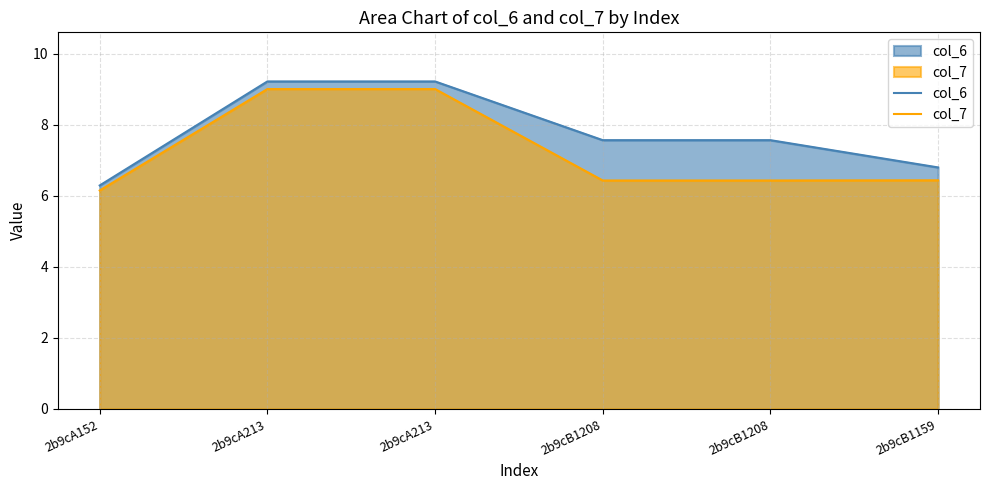

What is the difference between the maximum and second lowest values in the col_7 series?

2.6